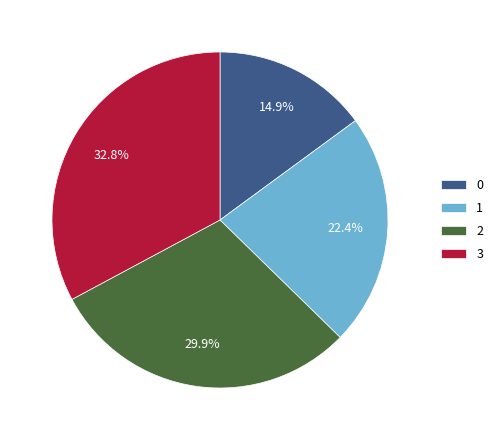

How many segments does this pie chart have?

4